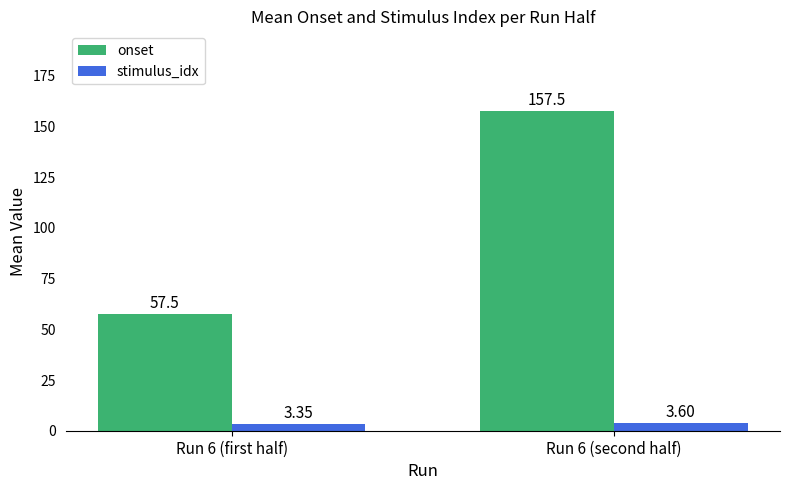

Are the bars horizontal?

No